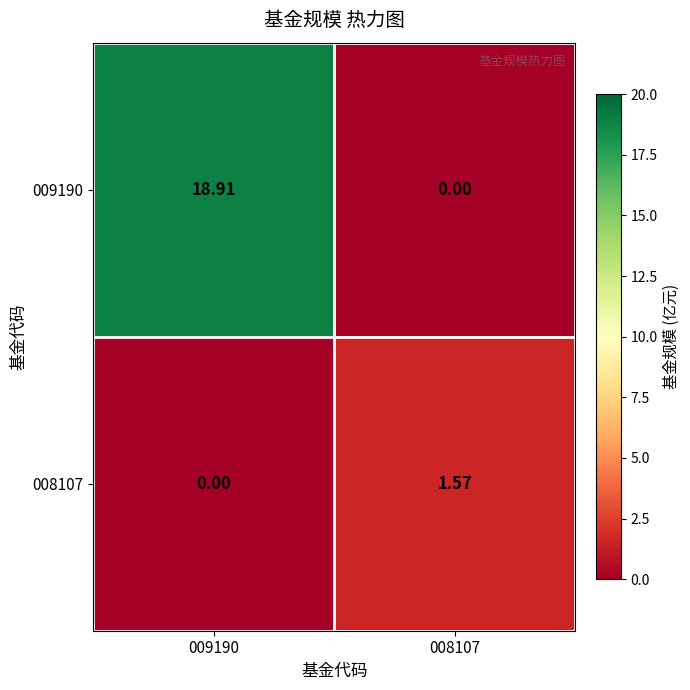

Is the value of 008107 at 008107 greater than the value of 009190 at 008107?

Yes